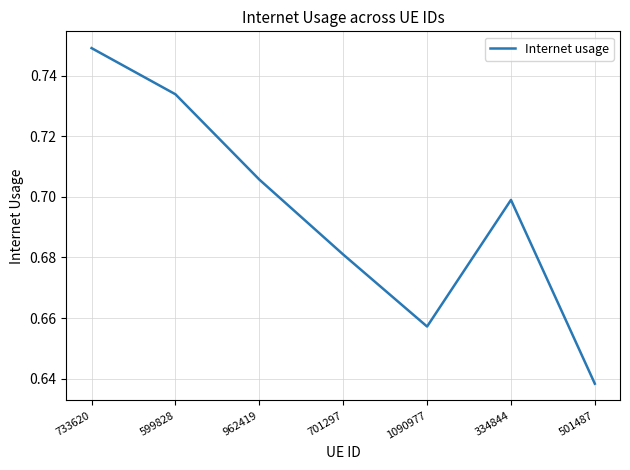

What is the difference between the maximum and minimum values?

0.1